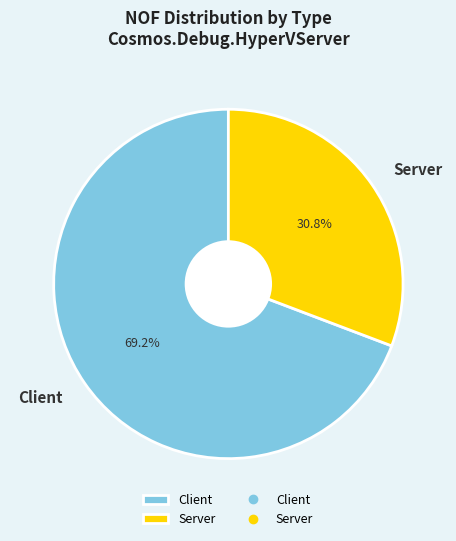

Approximately how many times larger is the value at Server compared to Client?

0.4